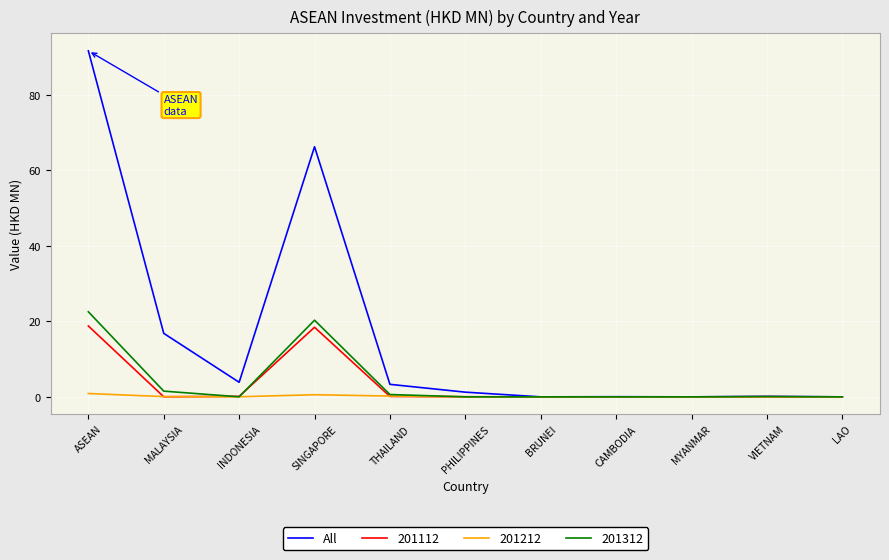

Which series has the widest spread of values?

All